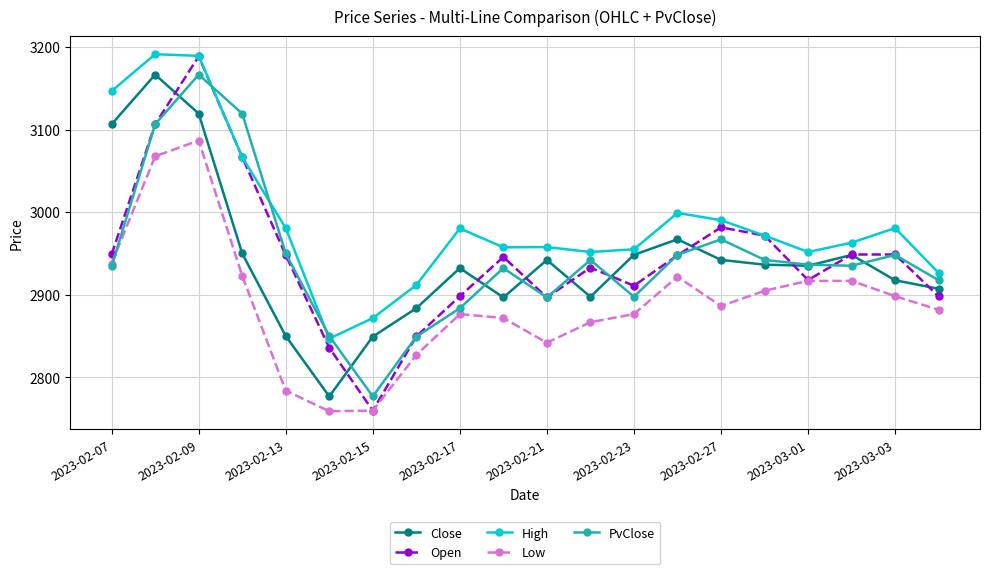

Which series has the largest total across all categories?

High